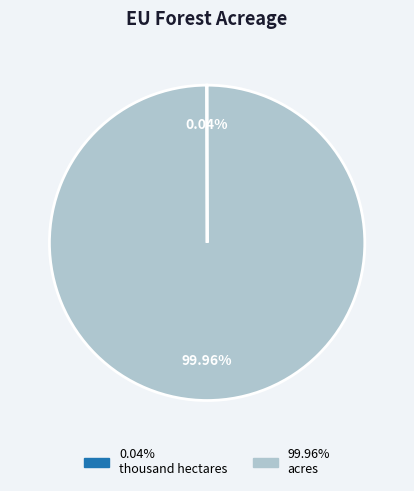

Does any single category account for the majority?

Yes